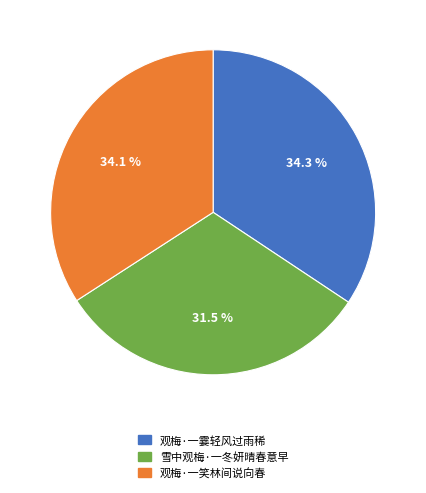

Is 观梅·一笑林间说向春 the majority of the pie?

No